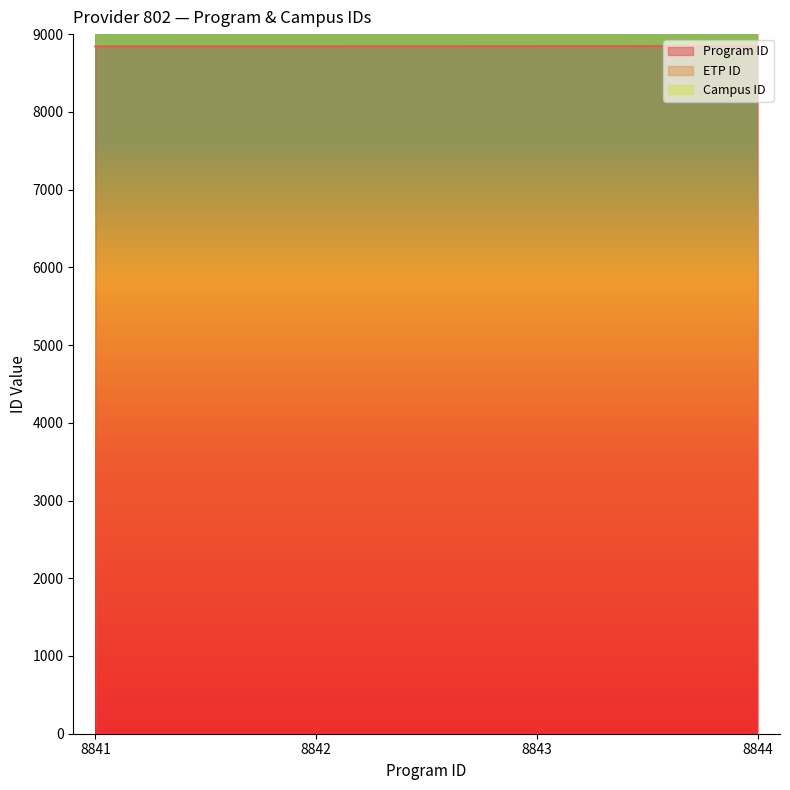

True or false: ETP ID and Program ID cross at least once.

False